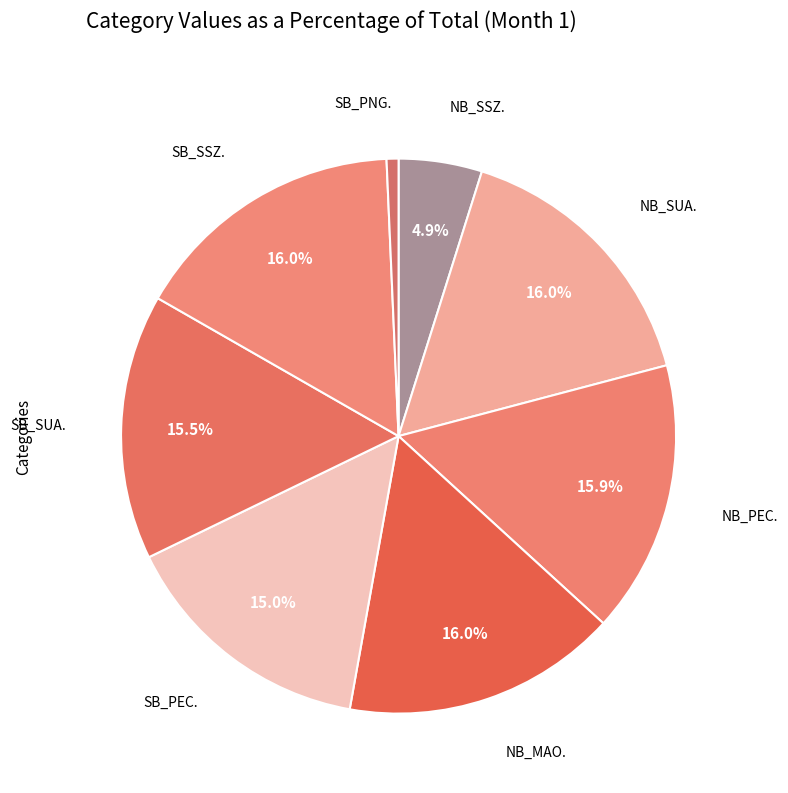

Count the number of slices in the pie.

8